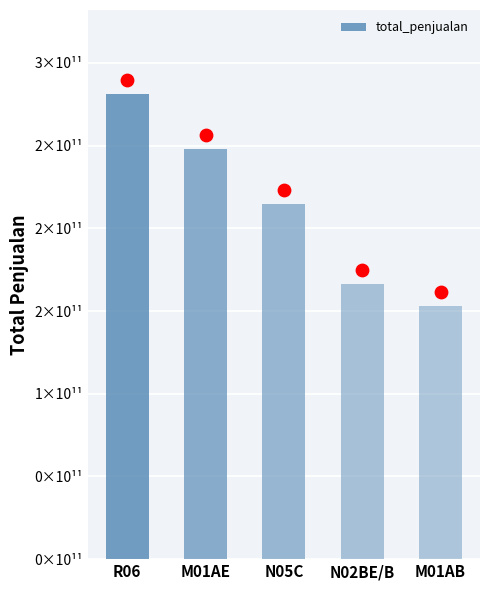

What is the ratio of the value at R06 to the value at M01AE?

1.1